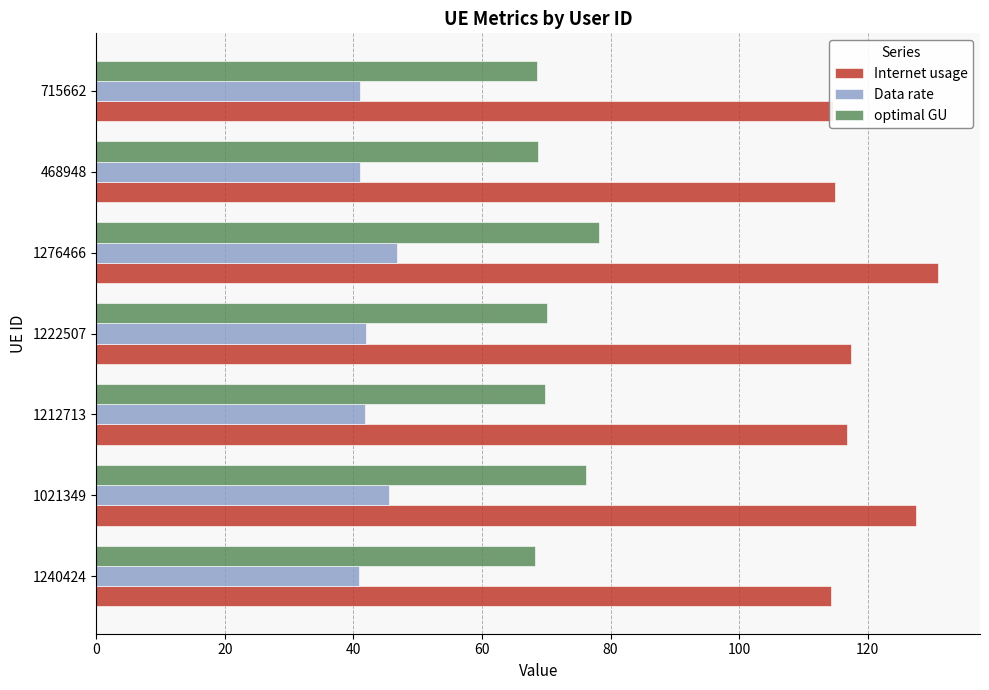

What is the difference between the maximum and minimum values in the optimal GU series?

9.9